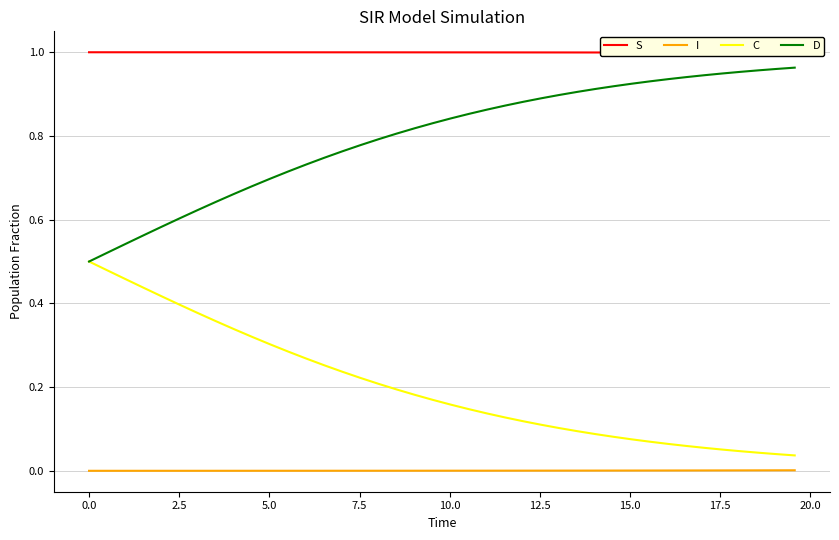

Reading left to right, what are all the values shown in this chart?

S: 1.0	1.0	1.0	1.0	1.0	1.0	1.0	1.0	1.0	1.0	1.0	1.0	1.0	1.0	1.0	1.0	1.0	1.0	1.0	1.0	1.0	1.0	1.0	1.0	1.0	1.0	1.0	1.0	1.0	1.0	1.0	1.0	1.0	1.0	1.0	1.0	1.0	1.0	1.0	1.0
I: 0.0	0.0	0.0	0.0	0.0	0.0	0.0	0.0	0.0	0.0	0.0	0.0	0.0	0.0	0.0	0.0	0.0	0.0	0.0	0.0	0.0	0.0	0.0	0.0	0.0	0.0	0.0	0.0	0.0	0.0	0.0	0.0	0.0	0.0	0.0	0.0	0.0	0.0	0.0	0.0
C: 0.5	0.5	0.5	0.4	0.4	0.4	0.4	0.4	0.3	0.3	0.3	0.3	0.3	0.3	0.2	0.2	0.2	0.2	0.2	0.2	0.2	0.1	0.1	0.1	0.1	0.1	0.1	0.1	0.1	0.1	0.1	0.1	0.1	0.1	0.1	0.1	0.0	0.0	0.0	0.0
D: 0.5	0.5	0.5	0.6	0.6	0.6	0.6	0.6	0.7	0.7	0.7	0.7	0.7	0.7	0.8	0.8	0.8	0.8	0.8	0.8	0.8	0.9	0.9	0.9	0.9	0.9	0.9	0.9	0.9	0.9	0.9	0.9	0.9	0.9	0.9	0.9	1.0	1.0	1.0	1.0